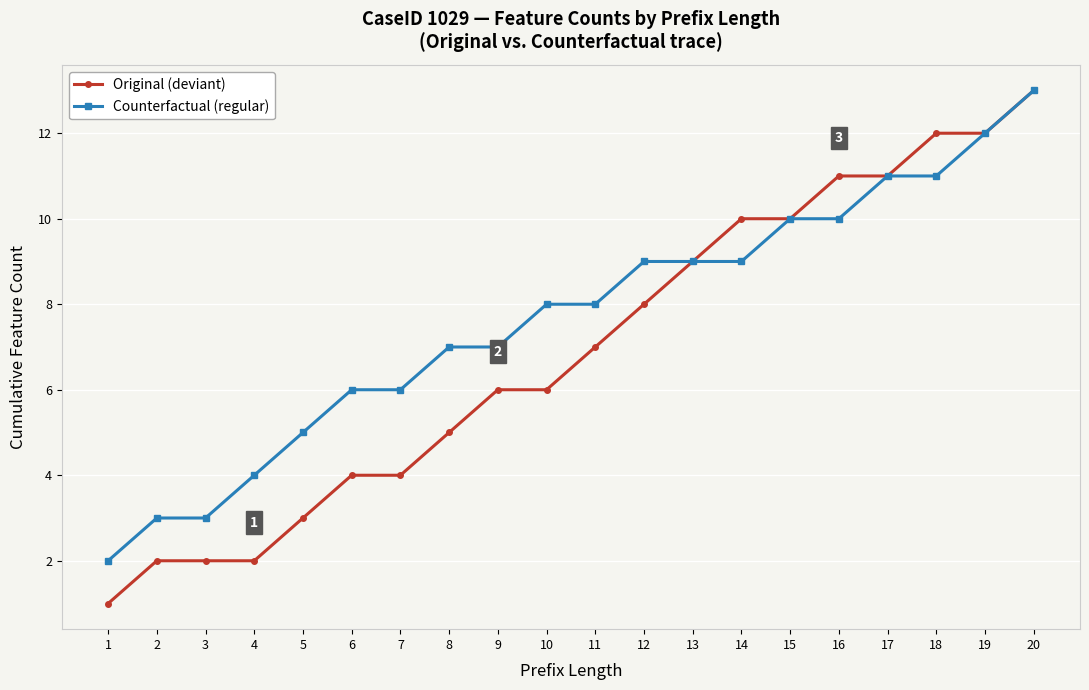

Is the value of Original (deviant) at 12 greater than the value of Counterfactual (regular) at 2?

Yes